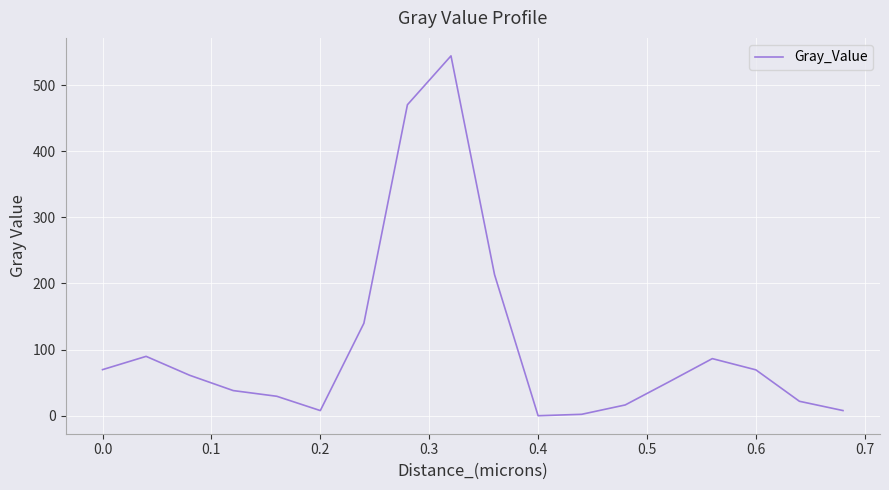

What is the maximum value shown in the chart?

544.2